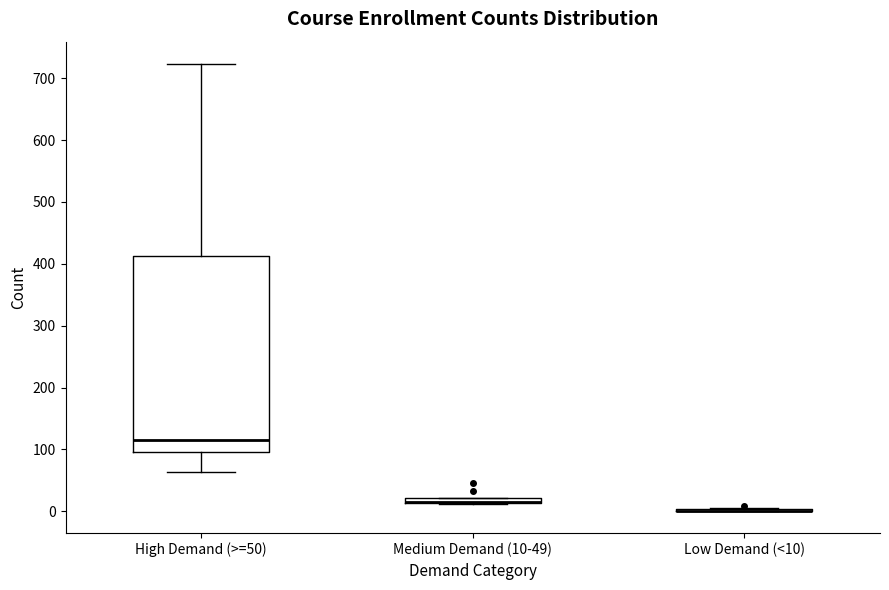

Where is the lower edge of the box for Medium Demand (10-49) on the y-axis? The values are not printed on the chart, so give them approximately, as read against the axis.

10